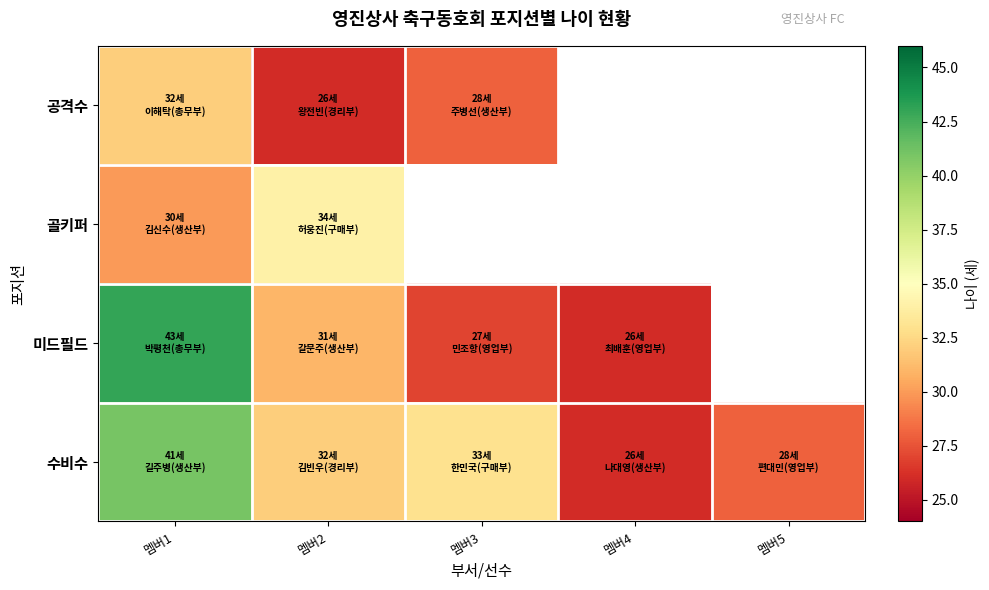

List the labels in order of 공격수 value, smallest first.

멤버2, 멤버3, 멤버1, 멤버4, 멤버5